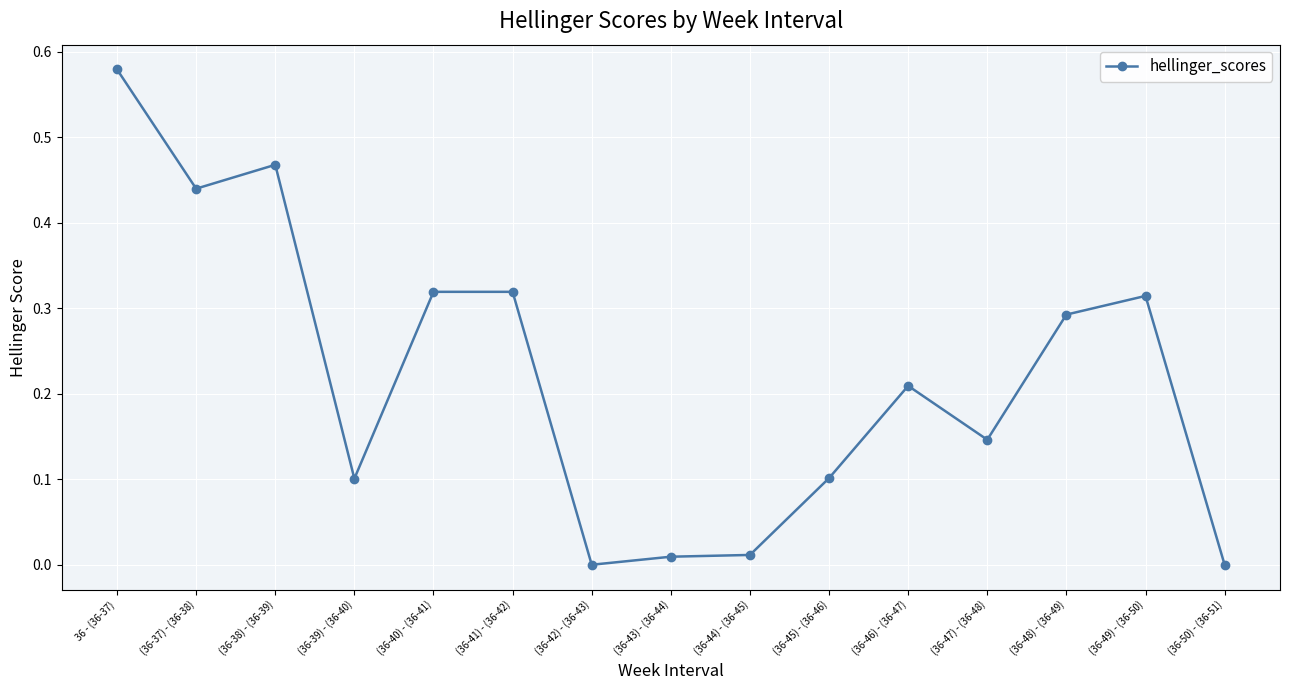

At which category does the data reach its first local valley?

(36-37) - (36-38)